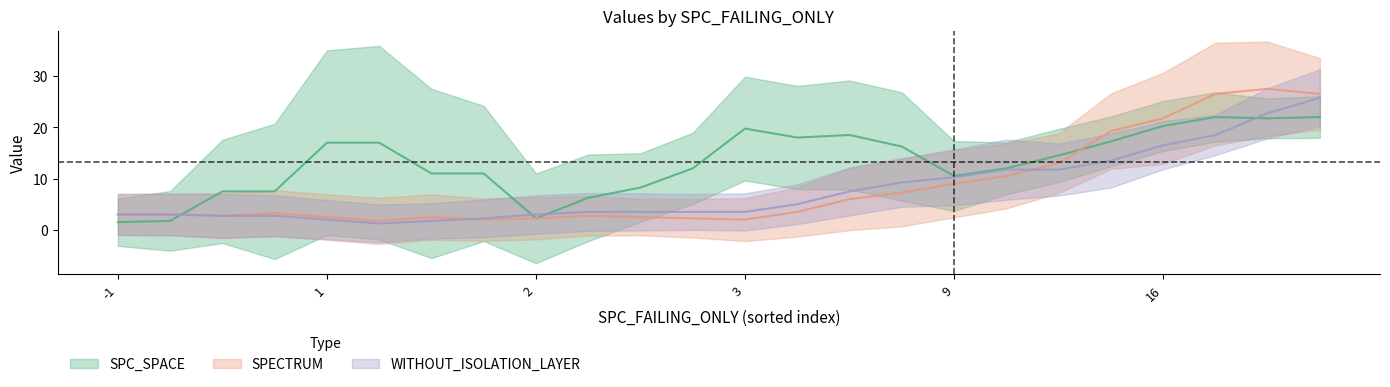

What is the average value of the SPC_SPACE series?

14